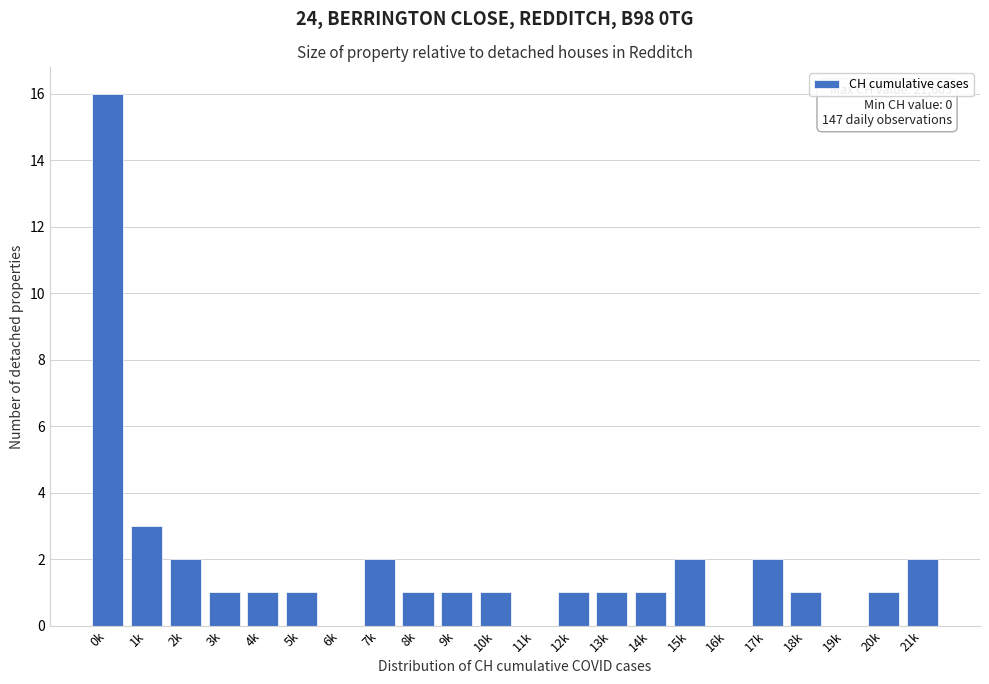

Reading left to right, list all the values displayed in this chart.

0k=16	1k=3	2k=2	3k=1	4k=1	5k=1	6k=0	7k=2	8k=1	9k=1	10k=1	11k=0	12k=1	13k=1	14k=1	15k=2	16k=0	17k=2	18k=1	19k=0	20k=1	21k=2